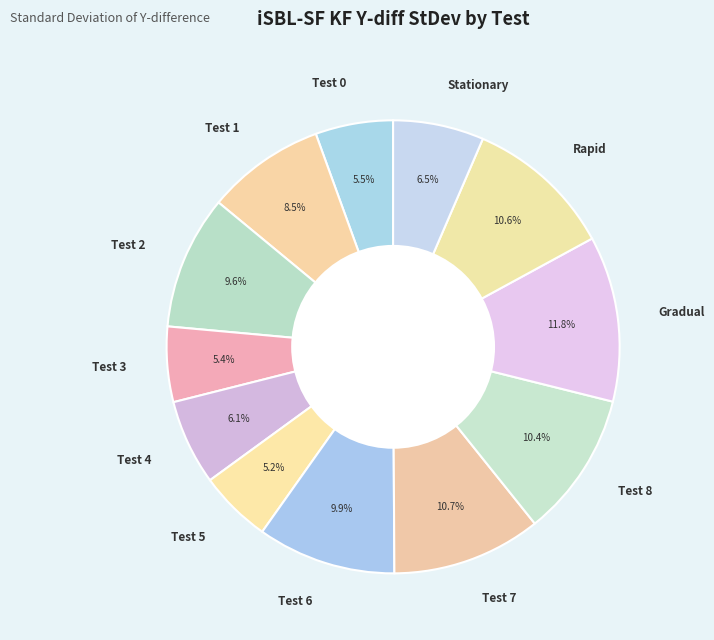

Approximately how many times larger is the value at Test 0 compared to Test 2?

0.6